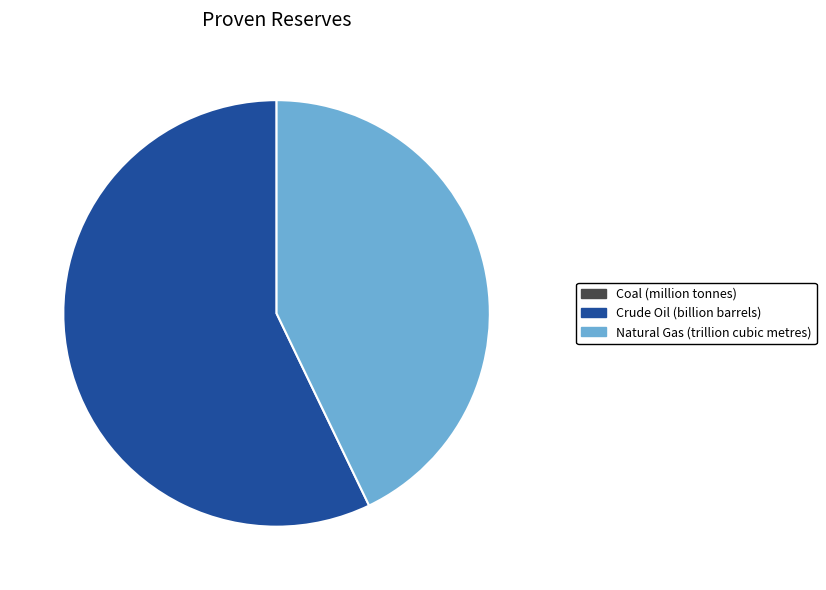

Does any single category account for the majority?

Yes